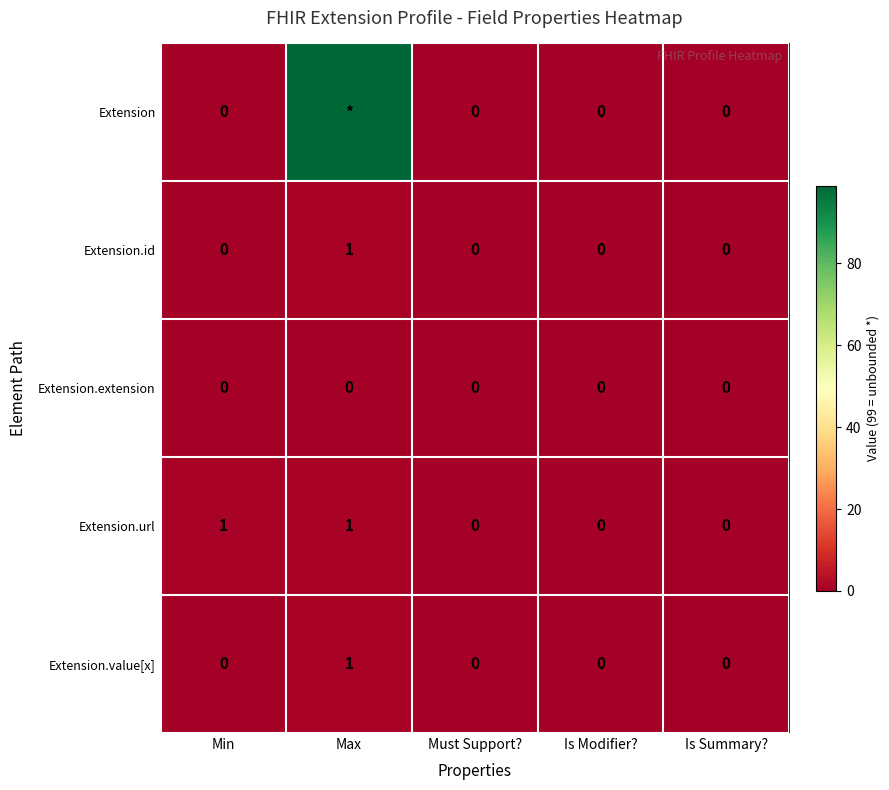

How many Extension.id values are between 0 and 1?

5